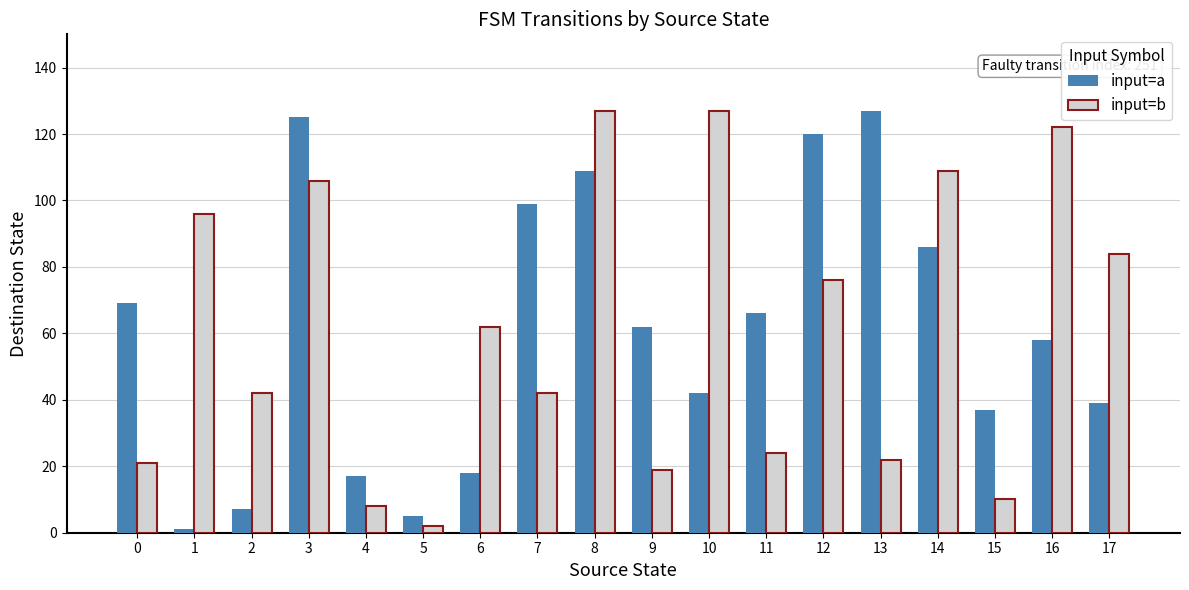

What are all the series names shown in the legend?

input=a, input=b